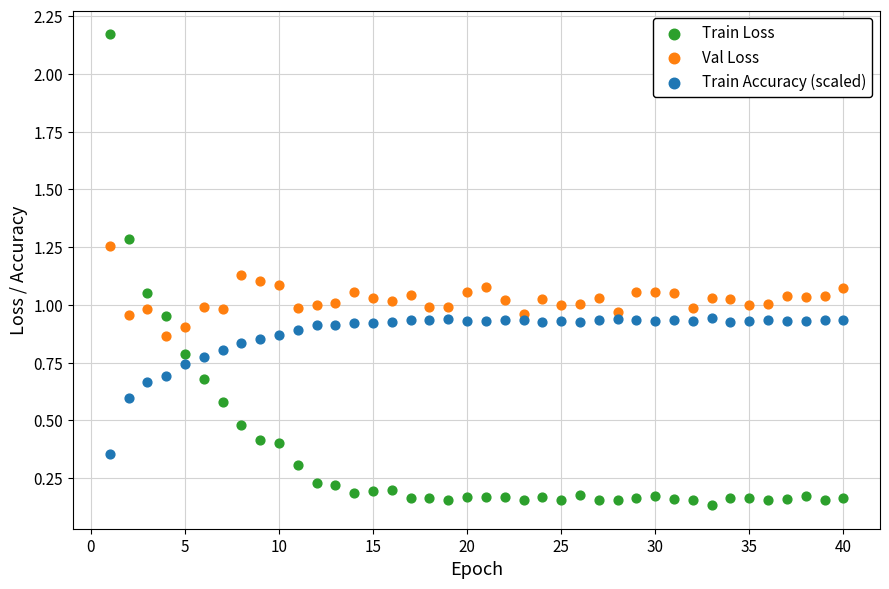

What is the X range (max minus min) for the scatter plot?

39.0